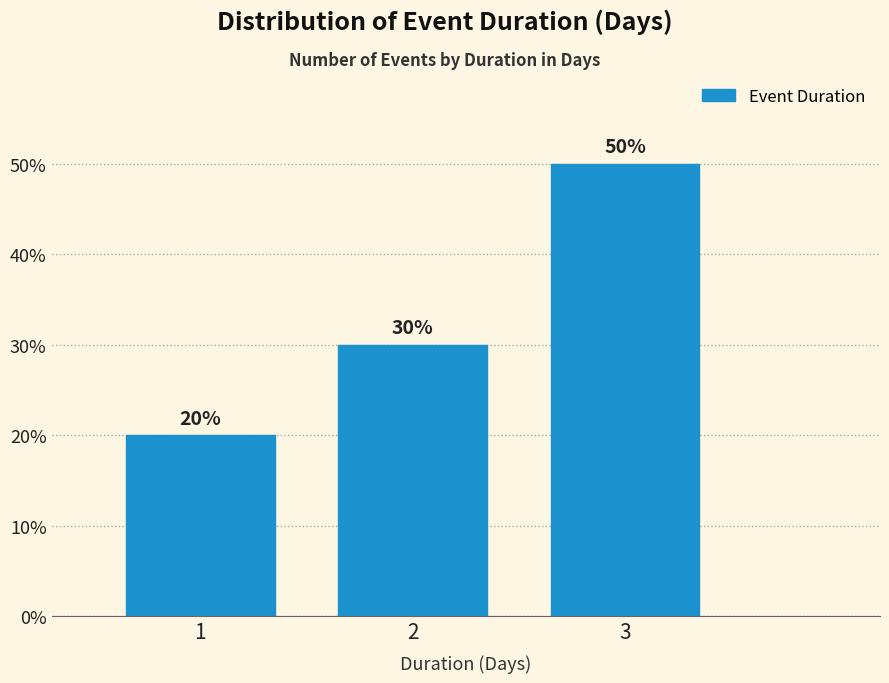

Reading left to right, transcribe all the data shown in this chart.

1=20	2=30	3=50